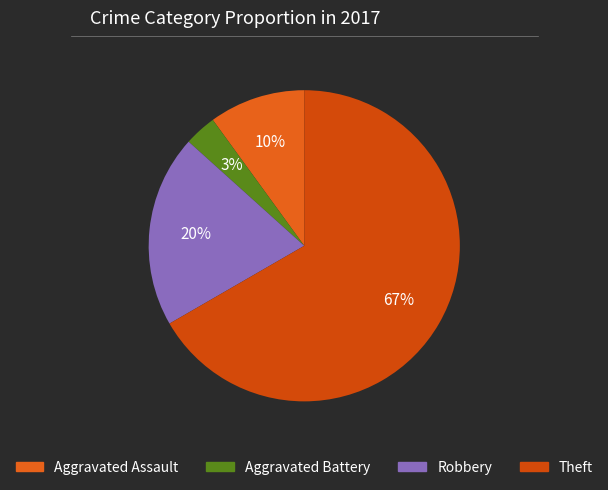

Rank the categories by value from highest to lowest.

Theft, Robbery, Aggravated Assault, Aggravated Battery